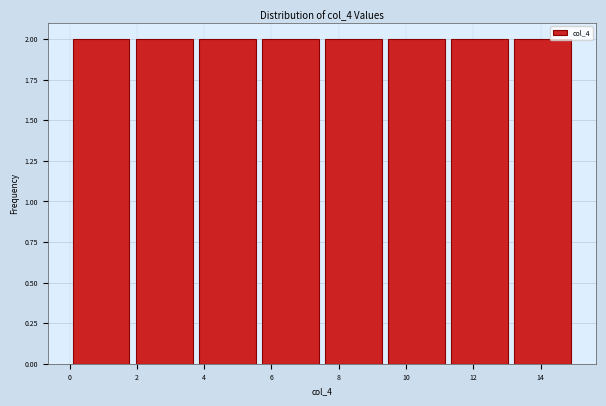

Reading left to right, transcribe this chart: for each bar, give the range it covers on the x-axis and its height. Neither the bar edges nor the heights are printed on the chart, so give them approximately, as read against the axes.

0.0 to 1.8: 2
1.8 to 3.8: 2
3.8 to 5.6: 2
5.6 to 7.6: 2
7.6 to 9.4: 2
9.4 to 11.2: 2
11.2 to 13.2: 2
13.2 to 15.0: 2